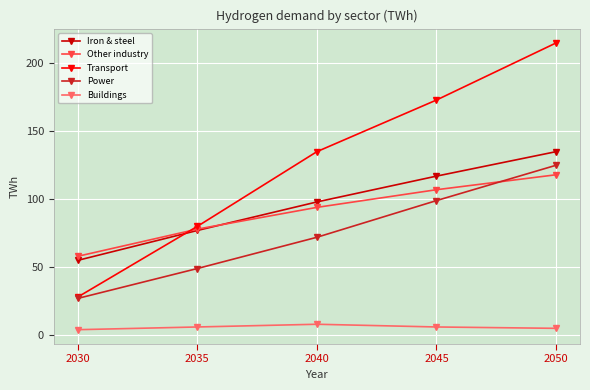

Which series has the largest range (max minus min)?

Transport